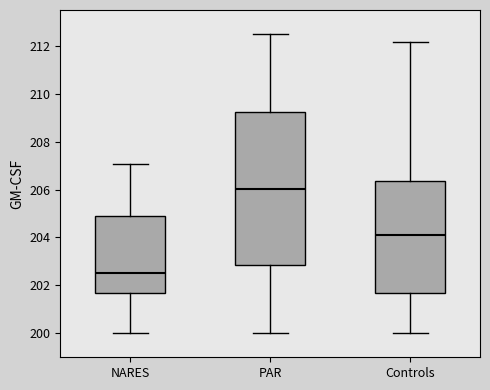

Comparing the boxes themselves (not the whiskers), which one is the tallest?

PAR